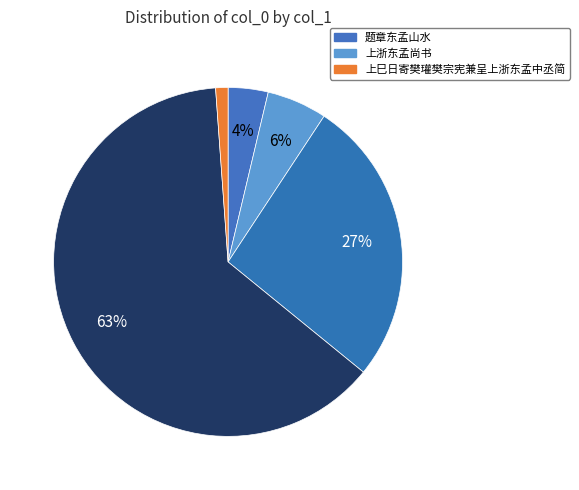

How many slices are in this pie chart?

5